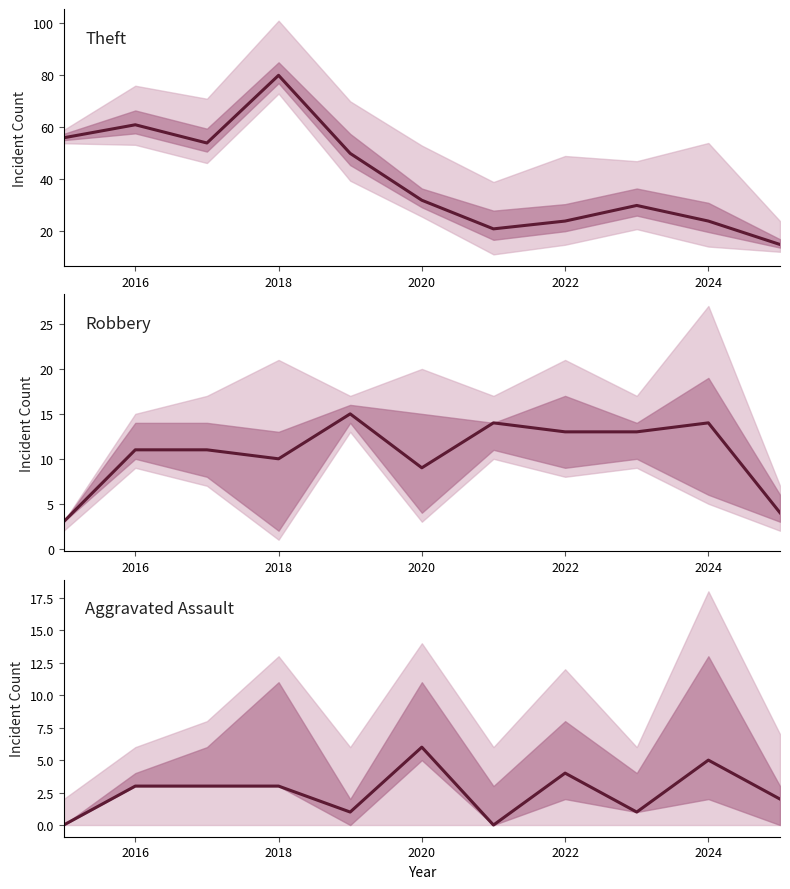

List the series in order of their overall mean, lowest first.

Aggravated Assault, Robbery, Theft